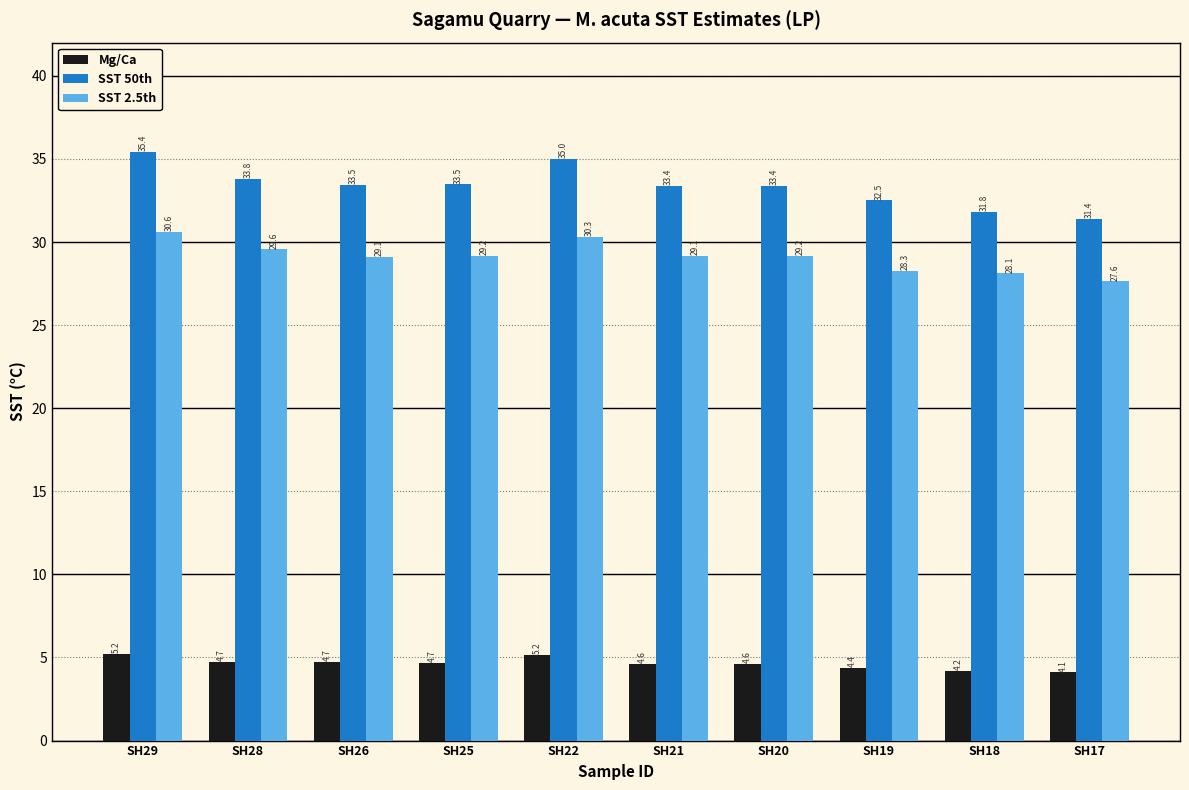

Which series changed the most between SH28 and SH25?

SST 2.5th